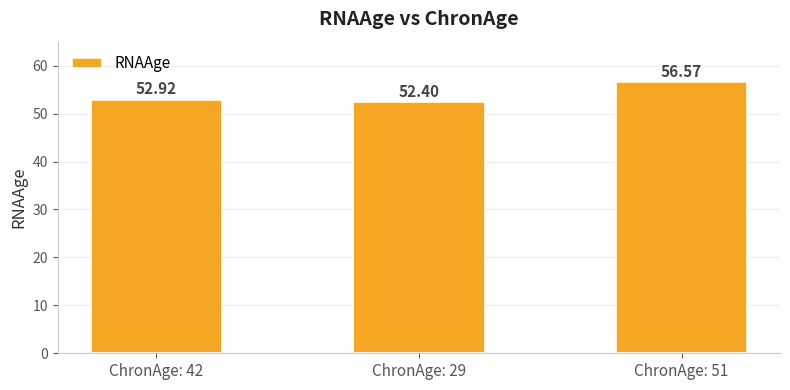

Which has a higher value, ChronAge: 42 or ChronAge: 51?

ChronAge: 51